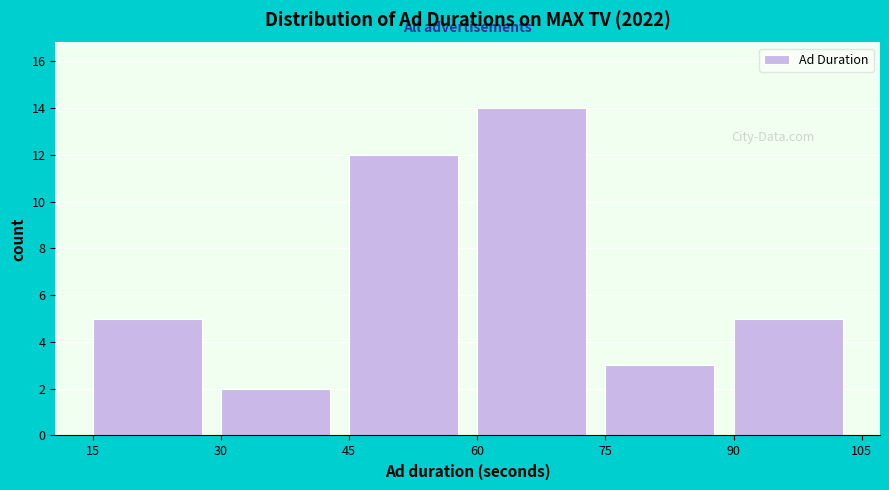

Over which range of the x-axis is the bar tallest?

60 to 75